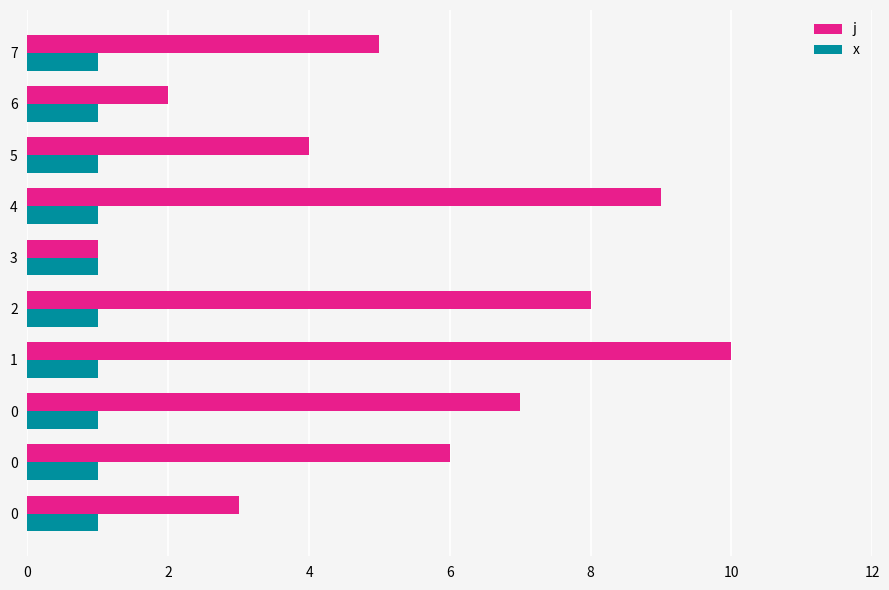

How many data points does each series have?

10